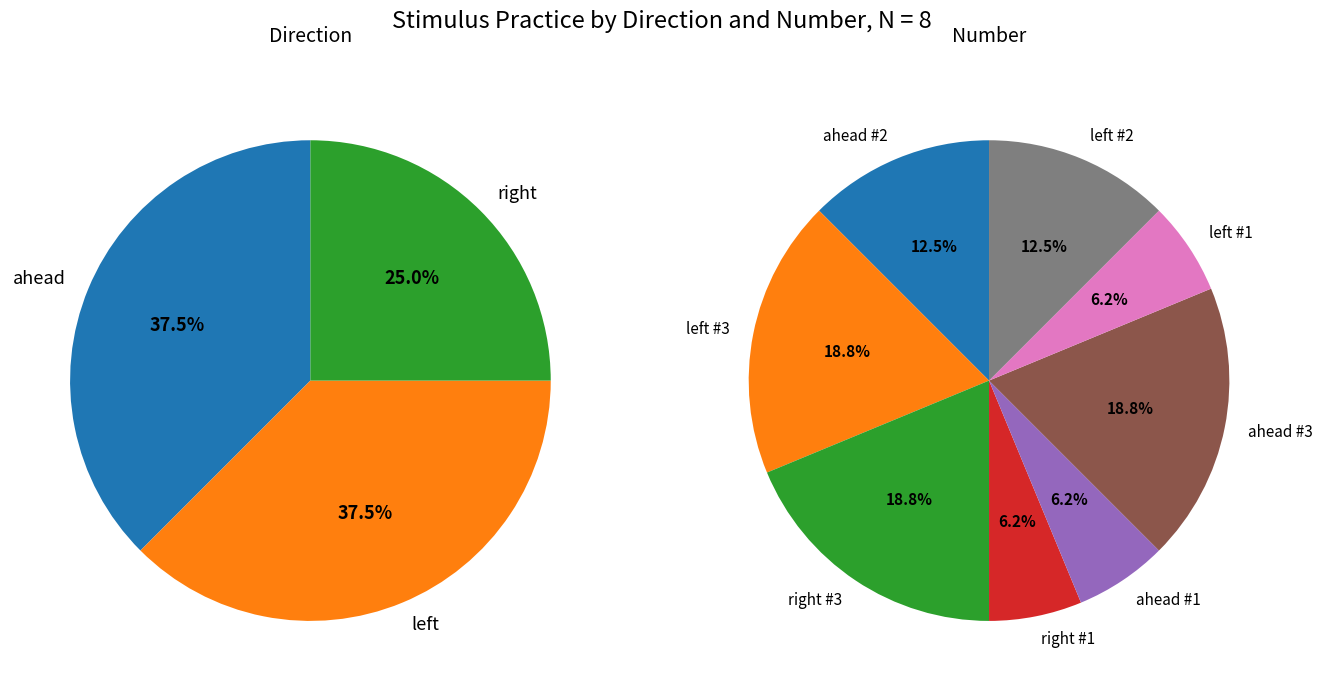

To the nearest percent, what is the difference between the largest and smallest slice percentages?

12%